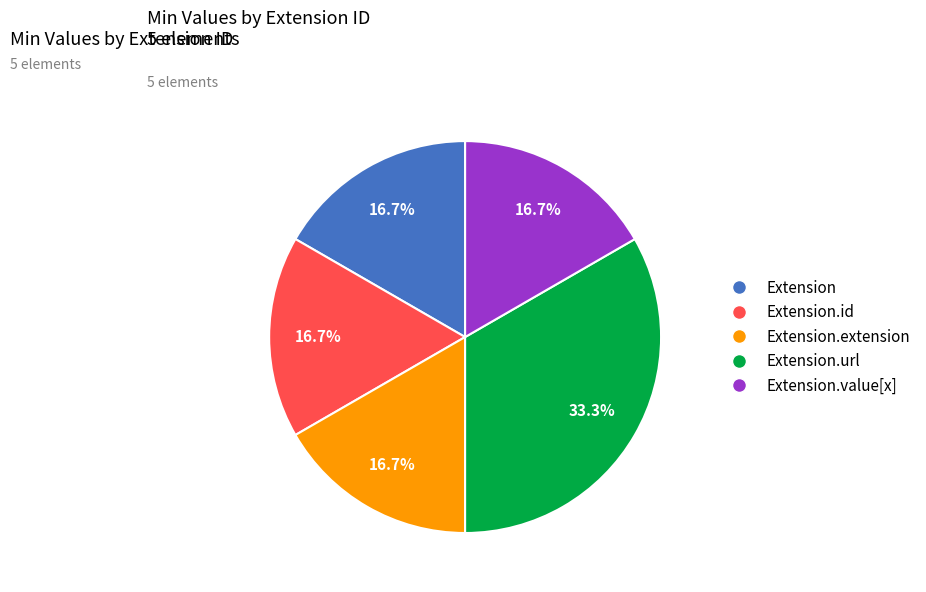

Which slice is the largest?

Extension.url